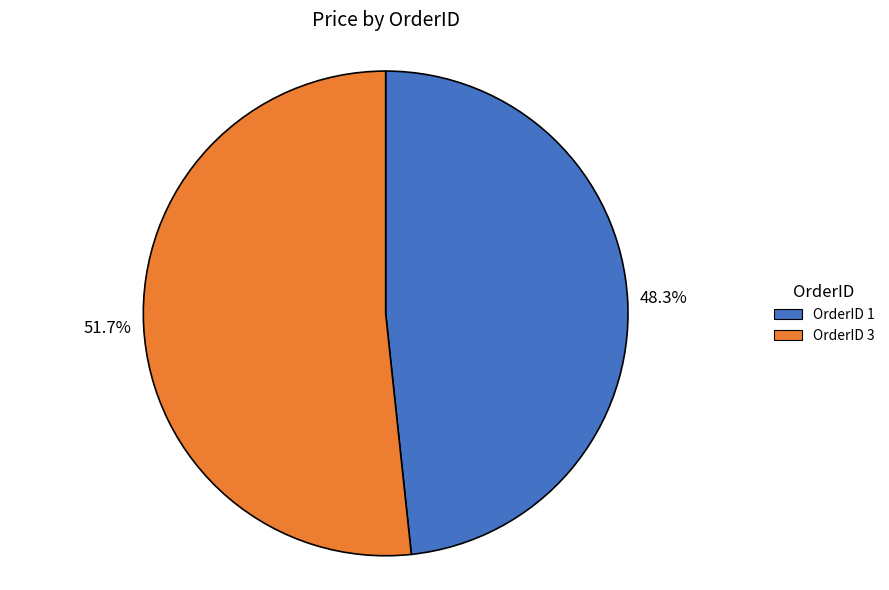

Does any single category account for the majority?

Yes